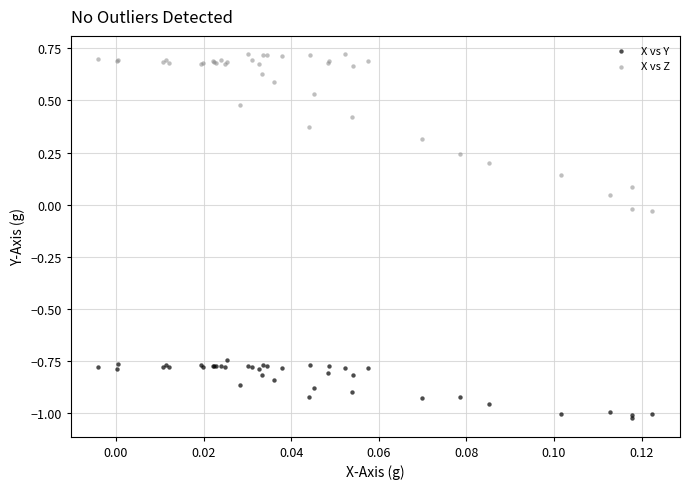

What are all the series names shown in the legend?

X vs Y, X vs Z